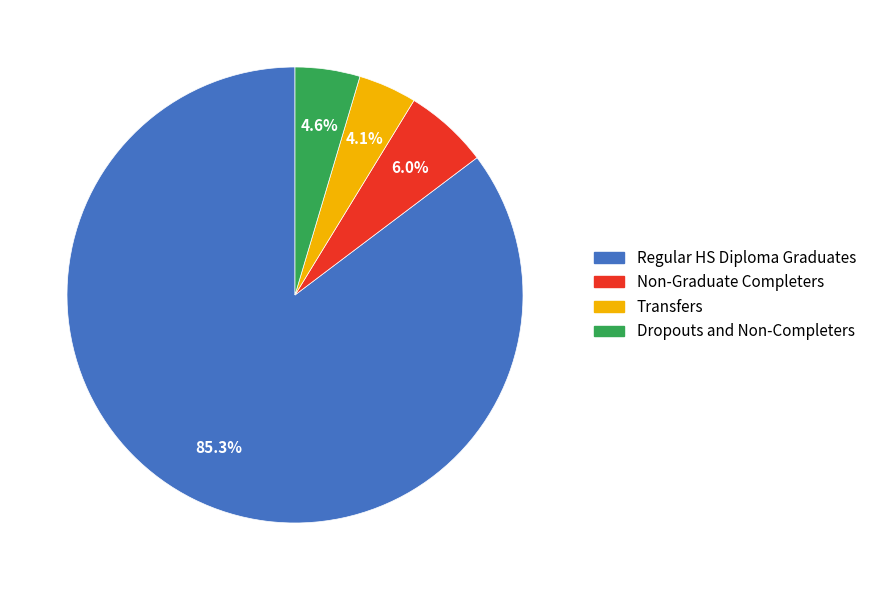

Is it true that Non-Graduate Completers is 15% of the pie?

False